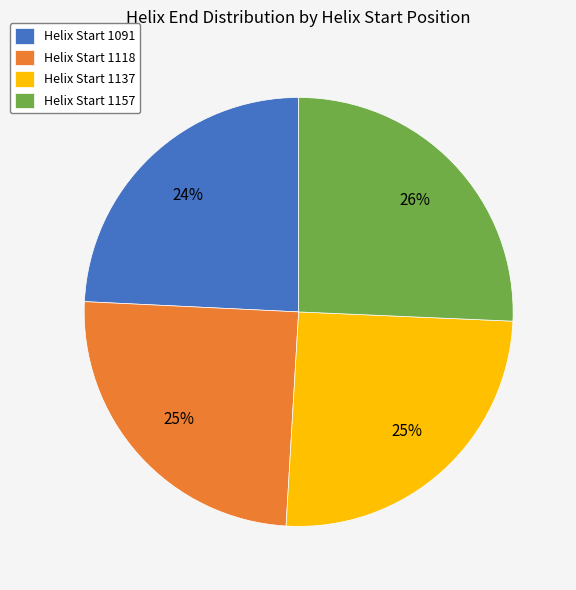

Combined, do Helix Start 1118 and Helix Start 1091 account for over 50%?

No